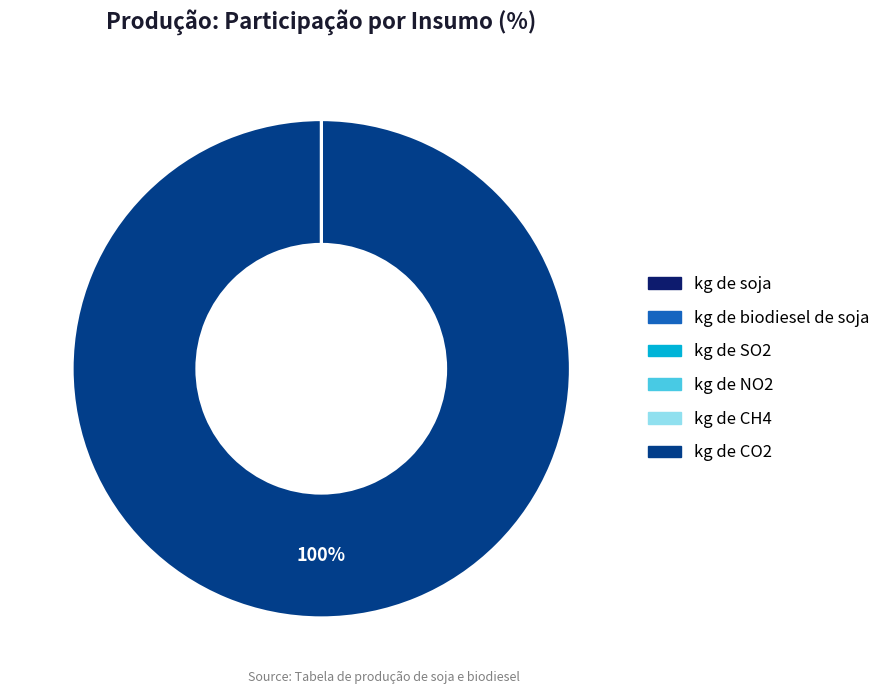

To the nearest percent, what portion does kg de CO2 represent?

100%